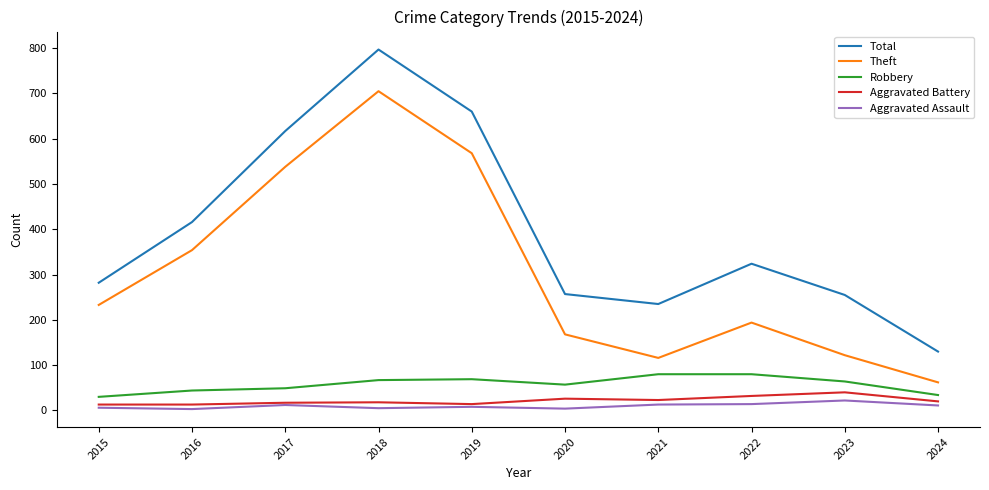

How many series are shown in this chart?

5